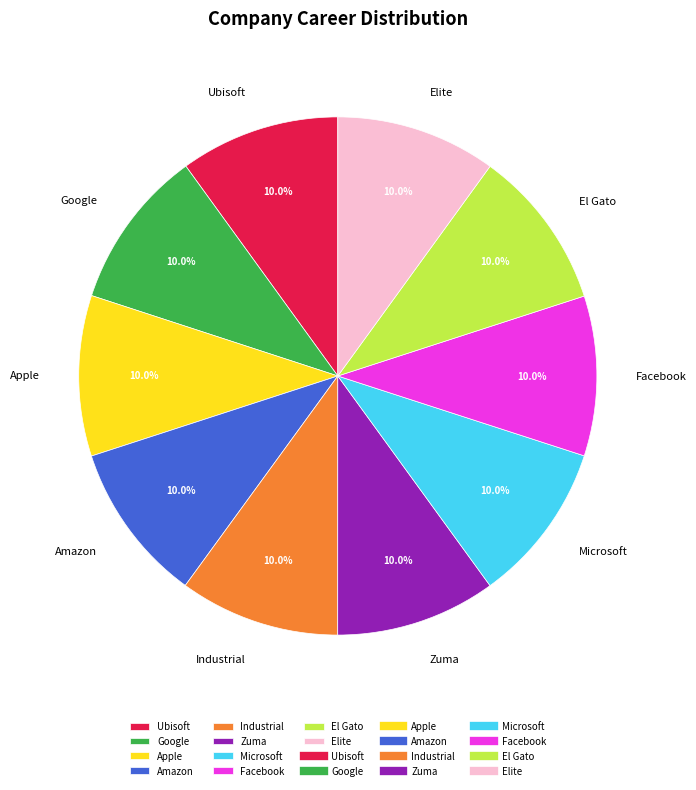

What portion of the pie excludes El Gato?

90.0%